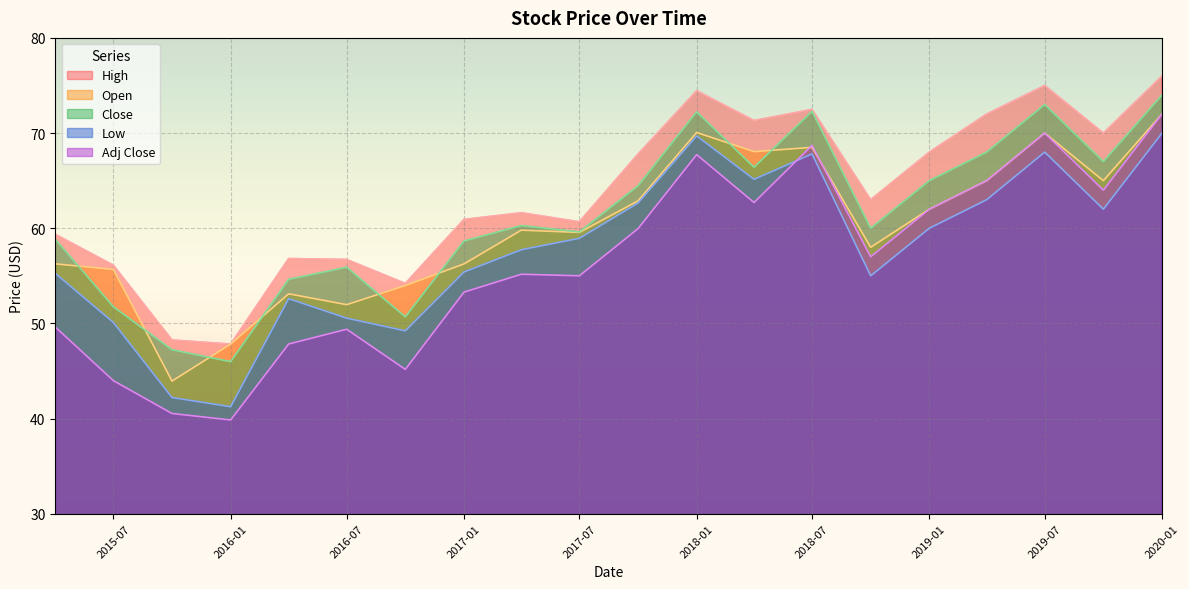

True or false: Low has a value of 42.2 at 2015-10-01.

True